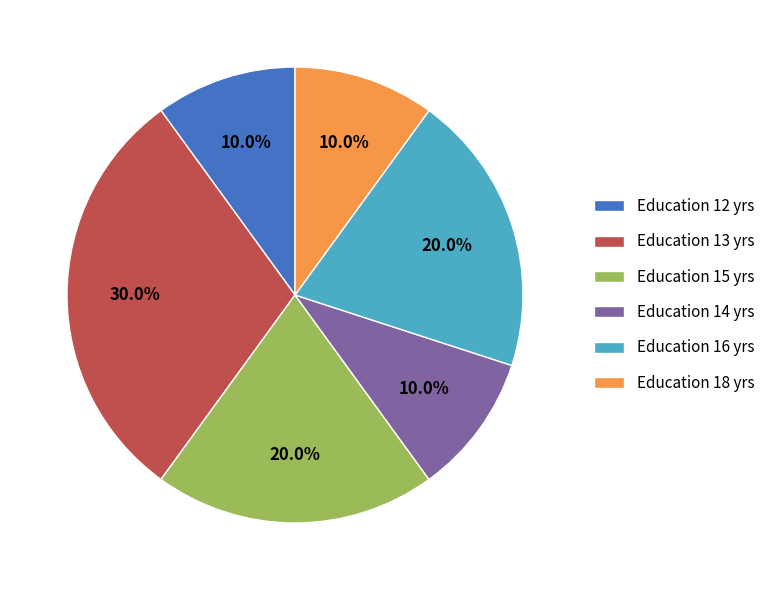

Which slice is the largest?

Education 13 yrs